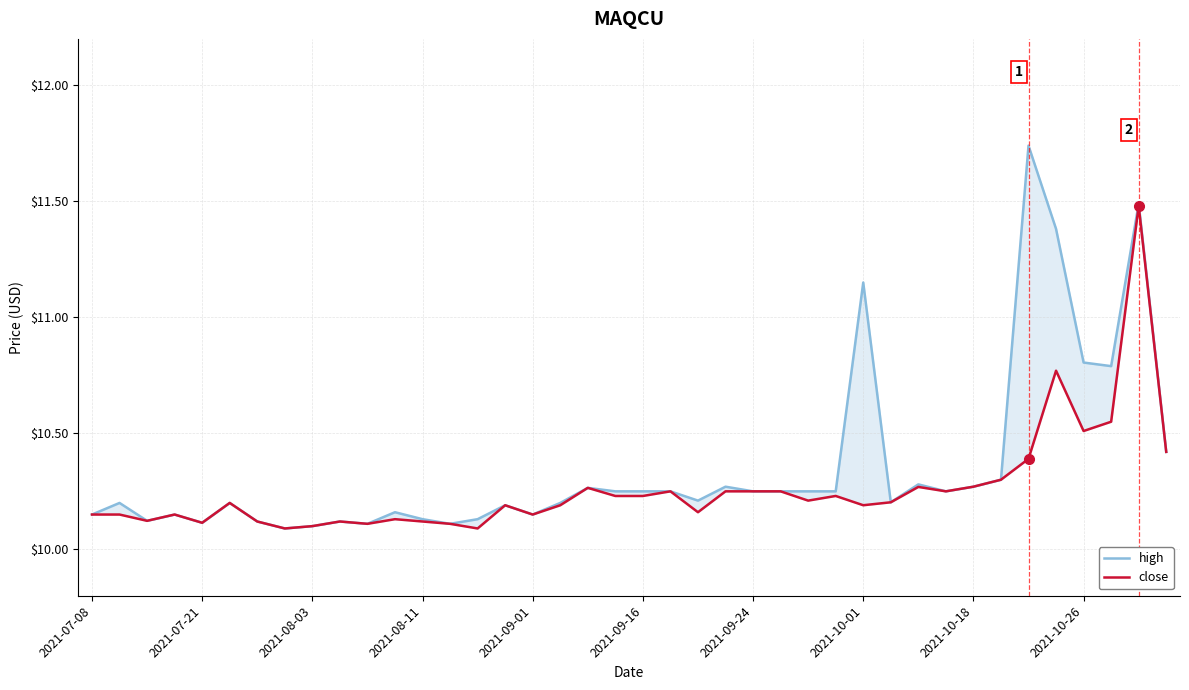

Which has a higher value, 2021-08-03 or 10?

2021-08-03